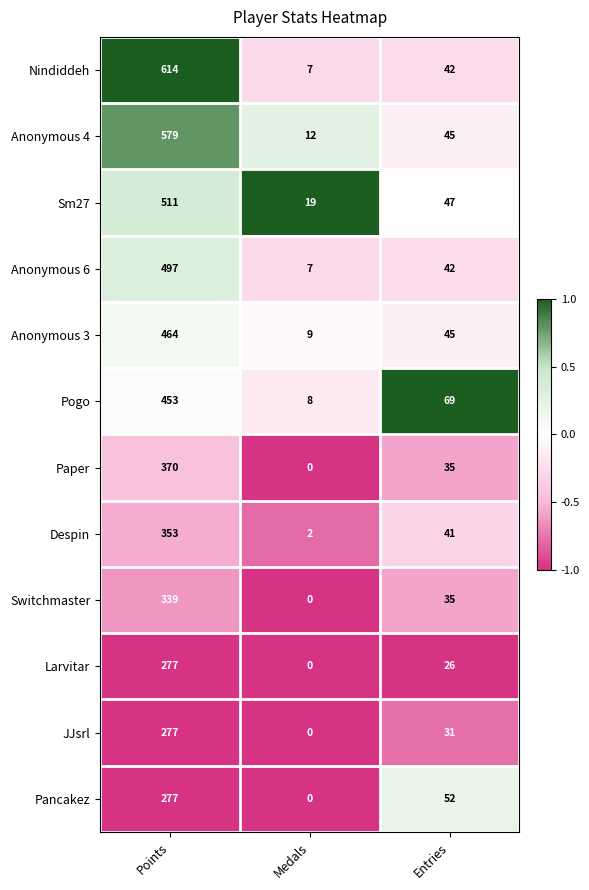

Where is Anonymous 4 nearest to the value 295?

Entries